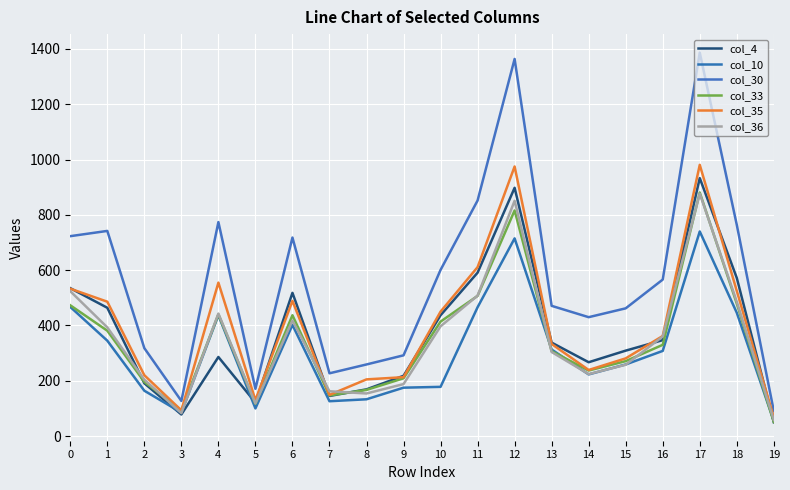

Is it true that col_4 equals 121 at 5?

True